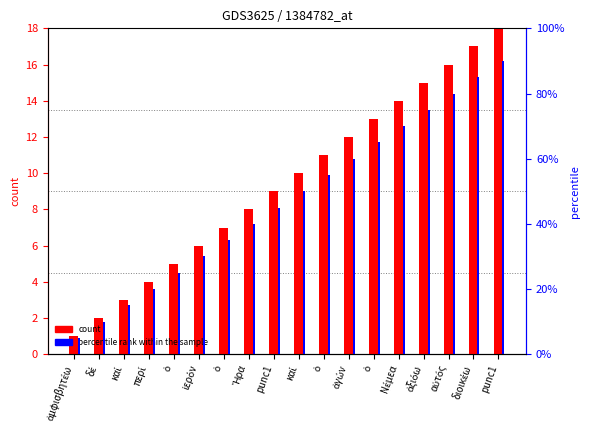

Between punc1 and καί, which is larger?

punc1